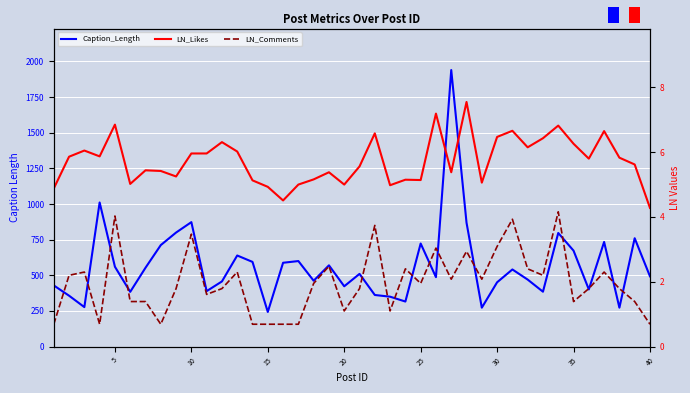

In LN_Comments, how many points are higher than both neighbors (excluding endpoints)?

12